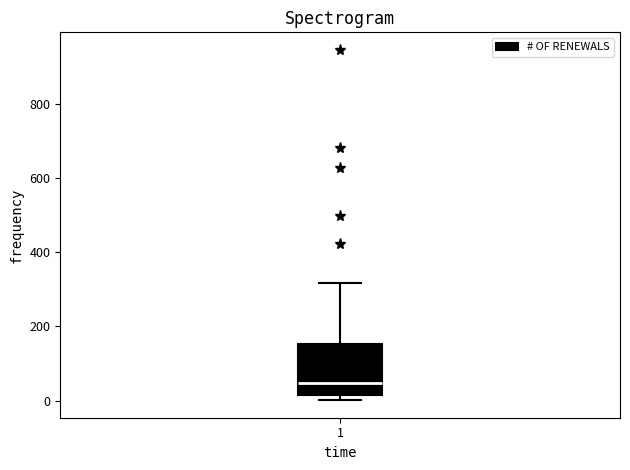

Read this box plot against the y-axis: the position of the median line, the range covered by the box, and the ends of both whiskers. The values are not printed on the chart, so give them approximately, as read against the axis.

median 40, box 20 to 160, whiskers 0 to 320